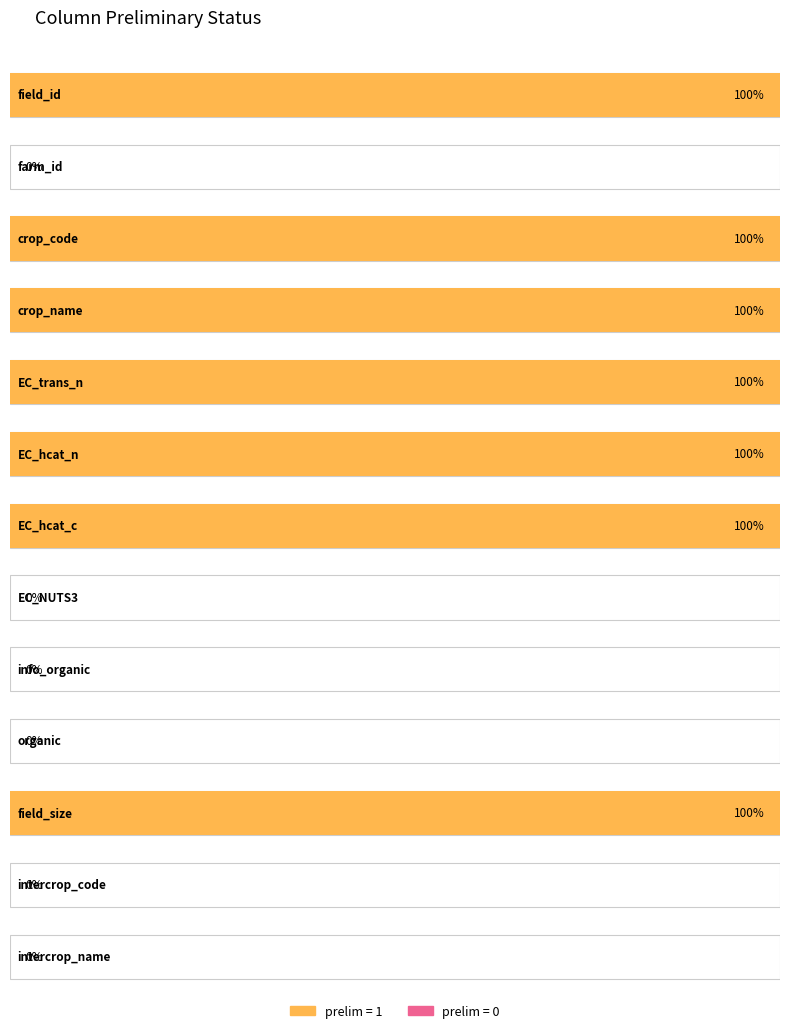

Is it true that the value at intercrop_code is 0?

True